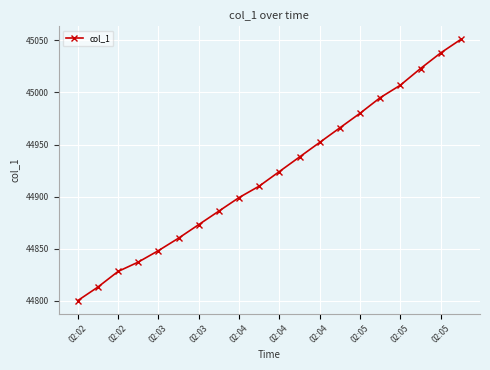

How many values are below 44924?

10